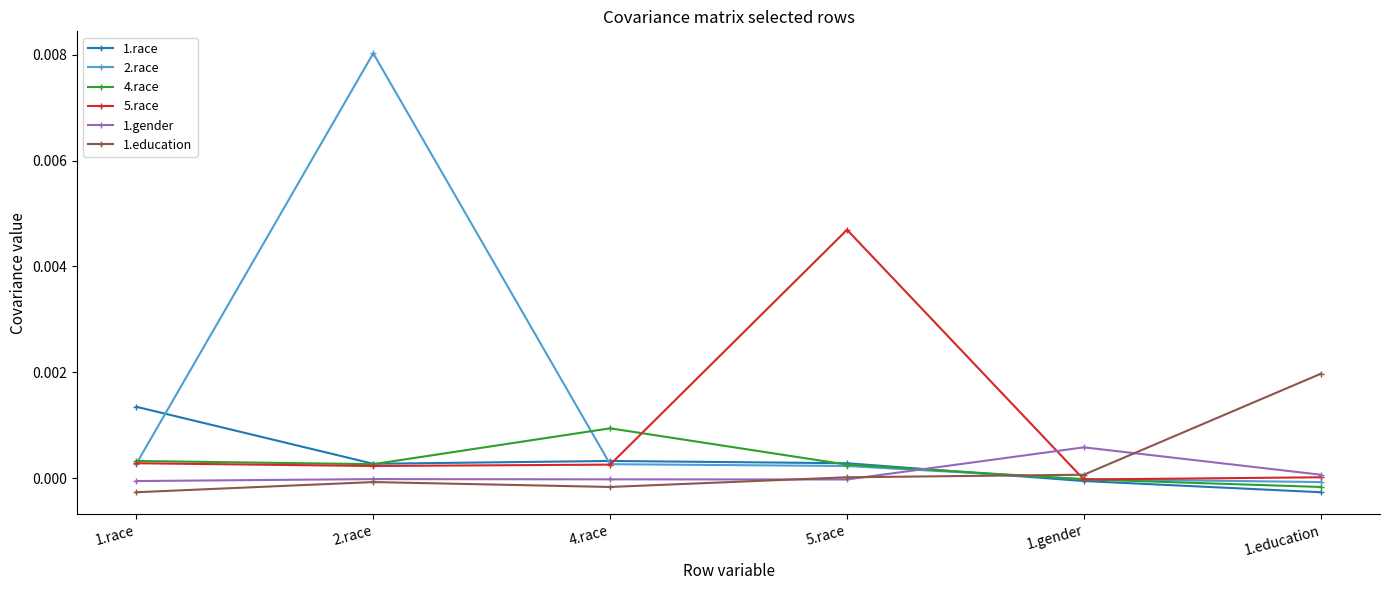

The 2.race series shows 0.0 at 1.race. True or false?

True